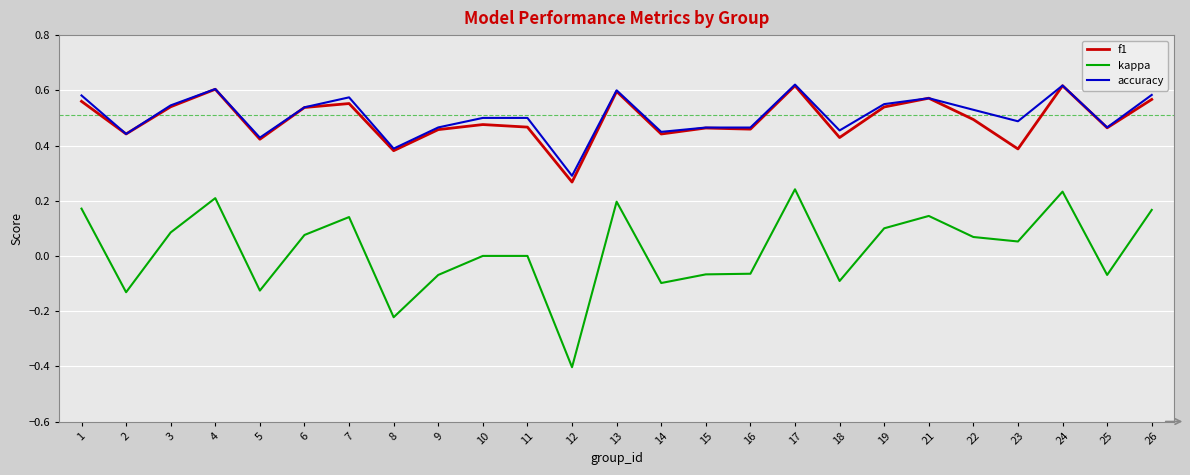

Which series has the widest spread of values?

kappa